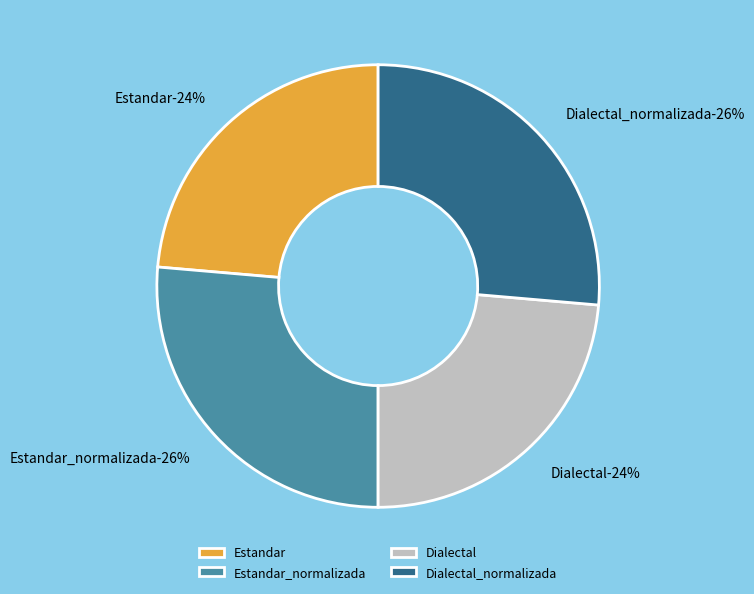

True or false: Dialectal accounts for 24% of the total.

True